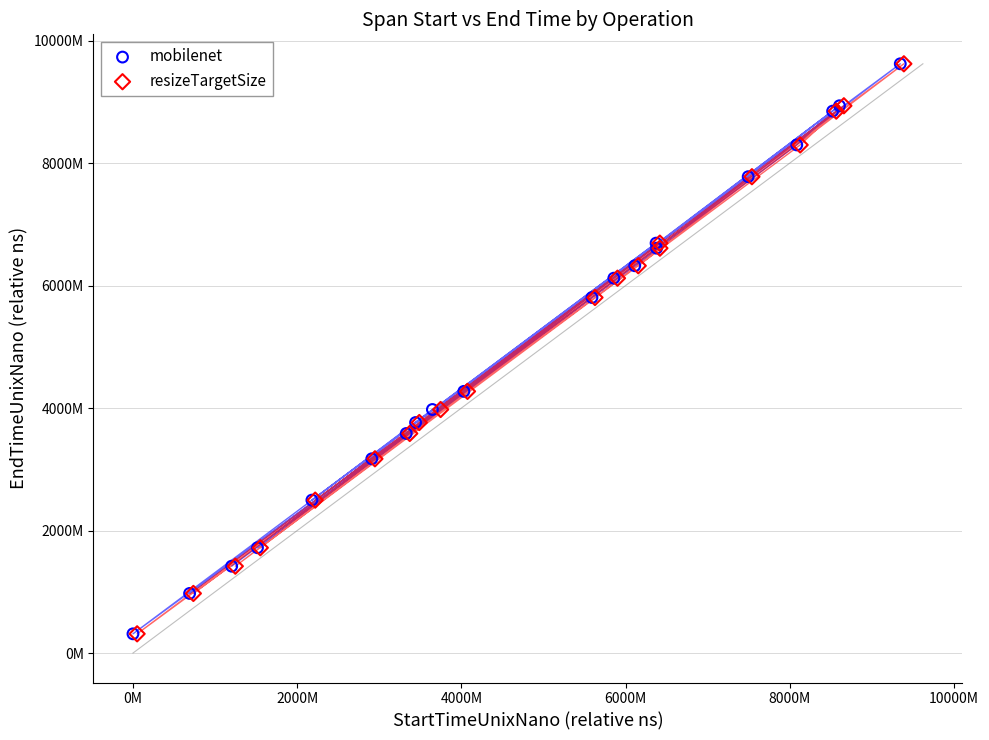

What are all the series names shown in the legend?

mobilenet, resizeTargetSize